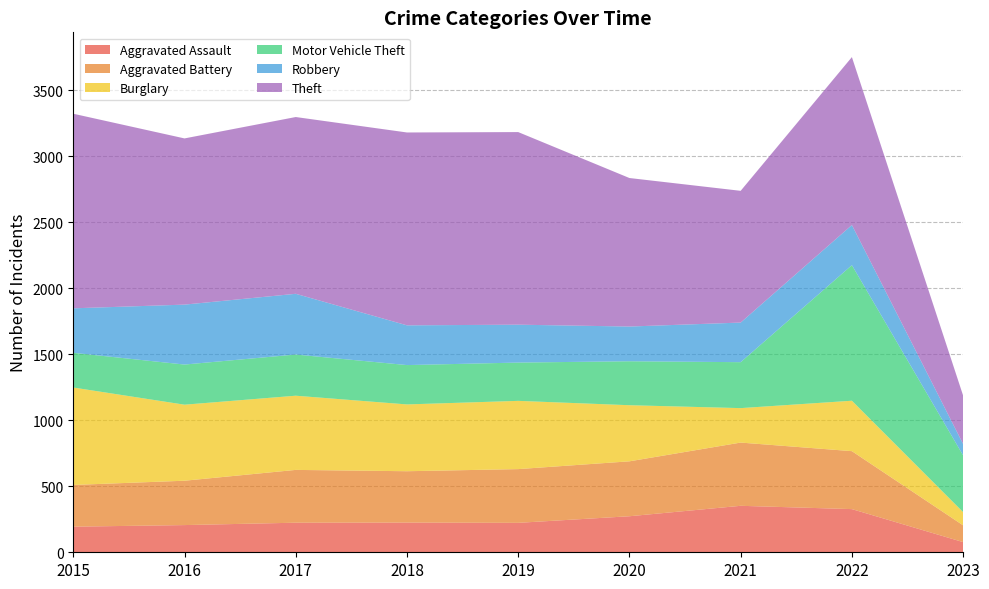

Reading right to left, list all the values displayed in this chart.

Aggravated Assault: 2023=77	2022=327	2021=352	2020=273	2019=223	2018=225	2017=224	2016=206	2015=194
Aggravated Battery: 2023=127	2022=439	2021=479	2020=416	2019=407	2018=389	2017=400	2016=336	2015=316
Burglary: 2023=100	2022=382	2021=261	2020=425	2019=517	2018=506	2017=562	2016=576	2015=738
Motor Vehicle Theft: 2023=430	2022=1027	2021=348	2020=333	2019=290	2018=298	2017=312	2016=304	2015=263
Robbery: 2023=86	2022=304	2021=300	2020=263	2019=287	2018=301	2017=460	2016=454	2015=337
Theft: 2023=367	2022=1272	2021=998	2020=1125	2019=1459	2018=1461	2017=1339	2016=1259	2015=1474